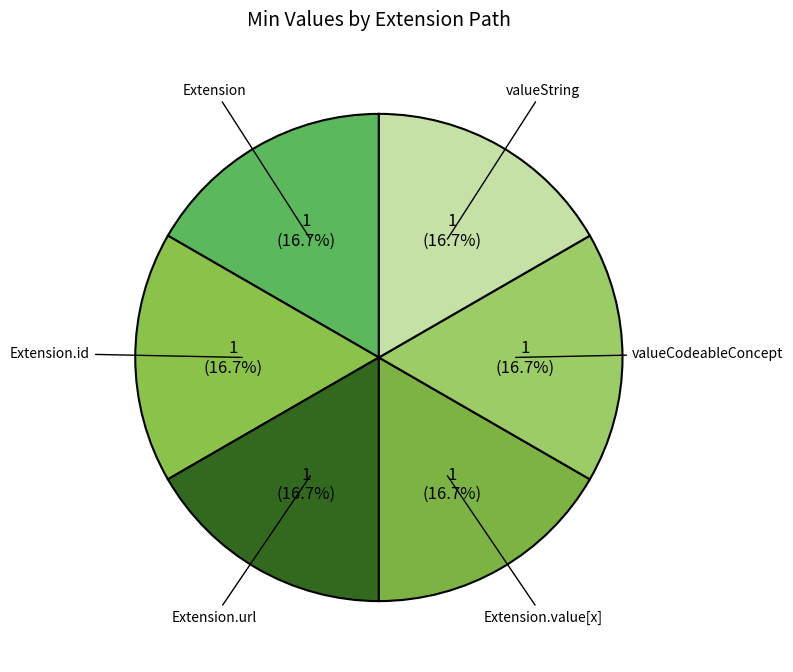

Count the number of slices in the pie.

6